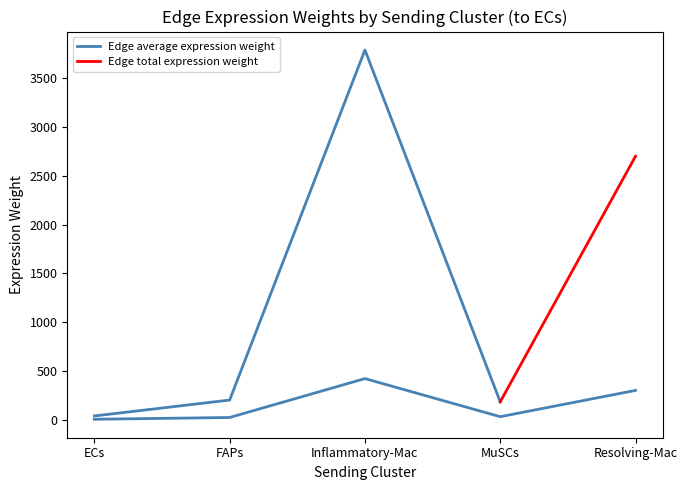

Is it true that the value at Resolving-Mac is 438.6?

False